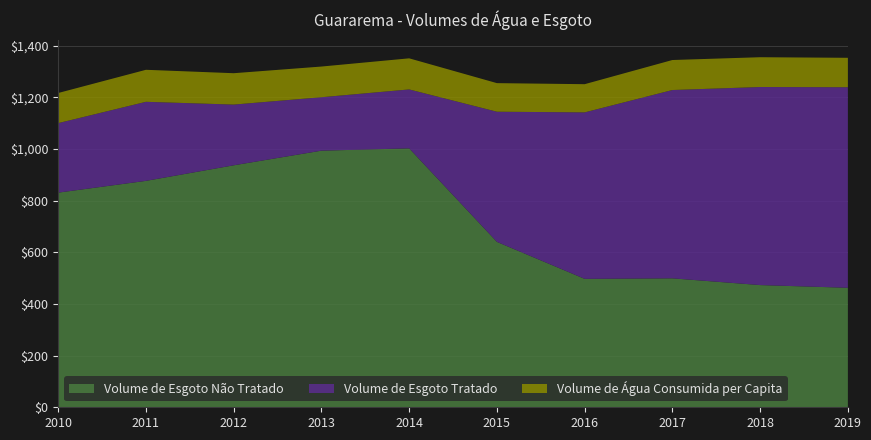

Reading right to left, transcribe all the data shown in this chart.

Volume de Esgoto Não Tratado: 2019=462.6	2018=473.1	2017=499.2	2016=497.2	2015=640.3	2014=1002.4	2013=993.5	2012=936.8	2011=876.5	2010=831.0
Volume de Esgoto Tratado: 2019=776.5	2018=766.8	2017=729.1	2016=644.5	2015=503.9	2014=228.2	2013=206.8	2012=235.1	2011=306.1	2010=269.1
Volume de Água Consumida per Capita: 2019=113.9	2018=115.3	2017=116.1	2016=109.1	2015=110.6	2014=120.3	2013=118.8	2012=121.4	2011=123.9	2010=116.6